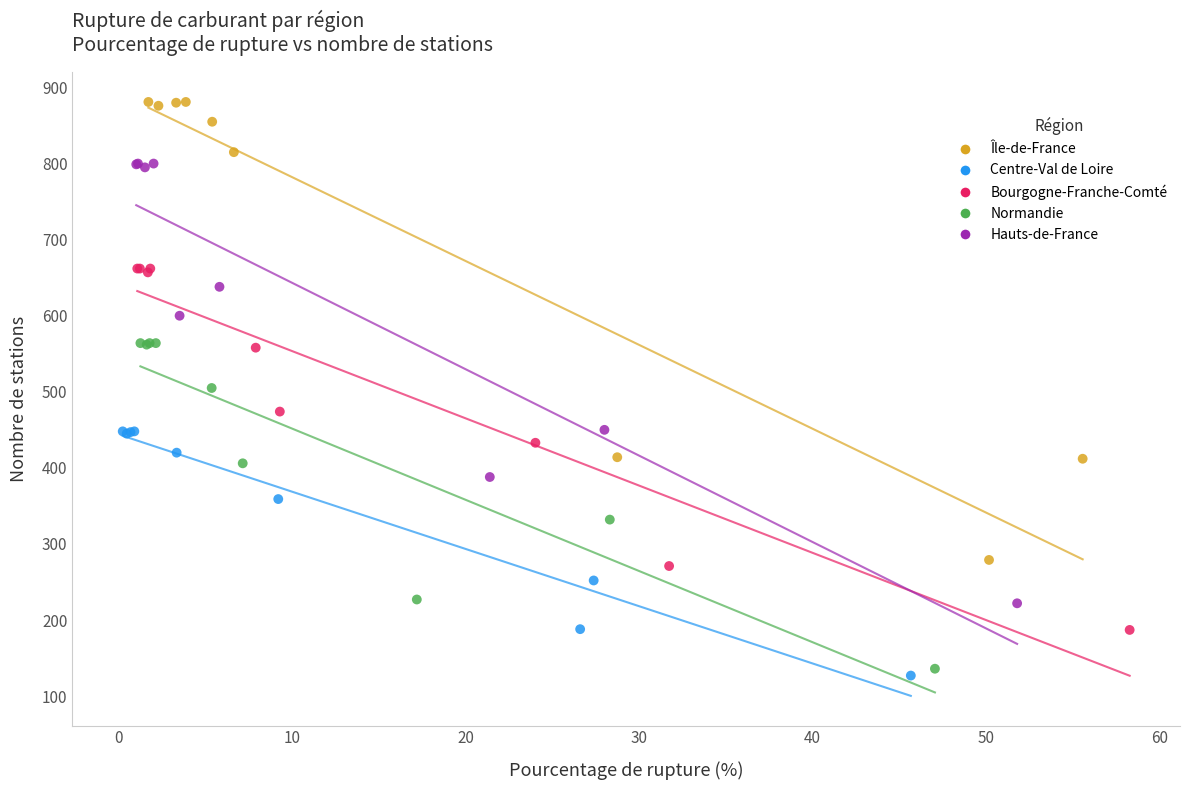

Which series has the widest spread of Y values?

Île-de-France